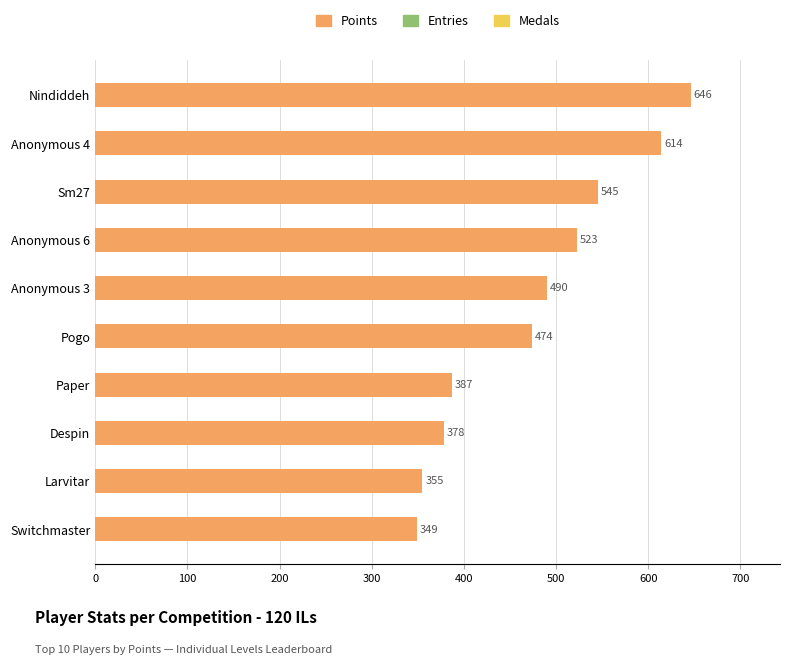

List the labels in order of value, smallest first.

Switchmaster, Larvitar, Despin, Paper, Pogo, Anonymous 3, Anonymous 6, Sm27, Anonymous 4, Nindiddeh